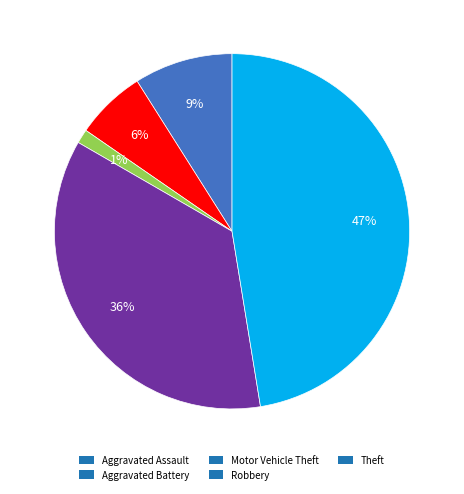

Is there a majority slice in this chart?

No